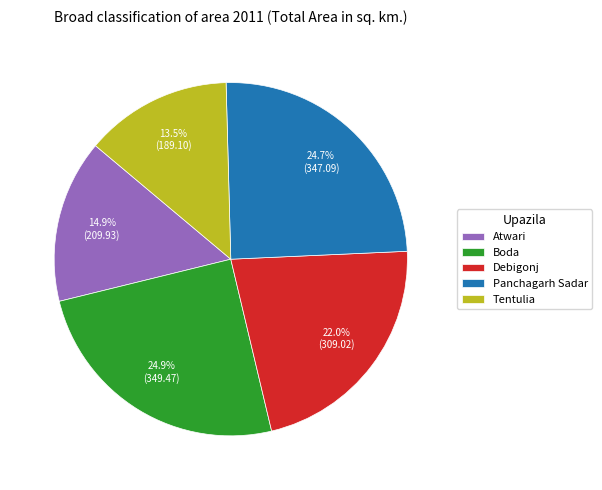

Does any single category account for the majority?

No